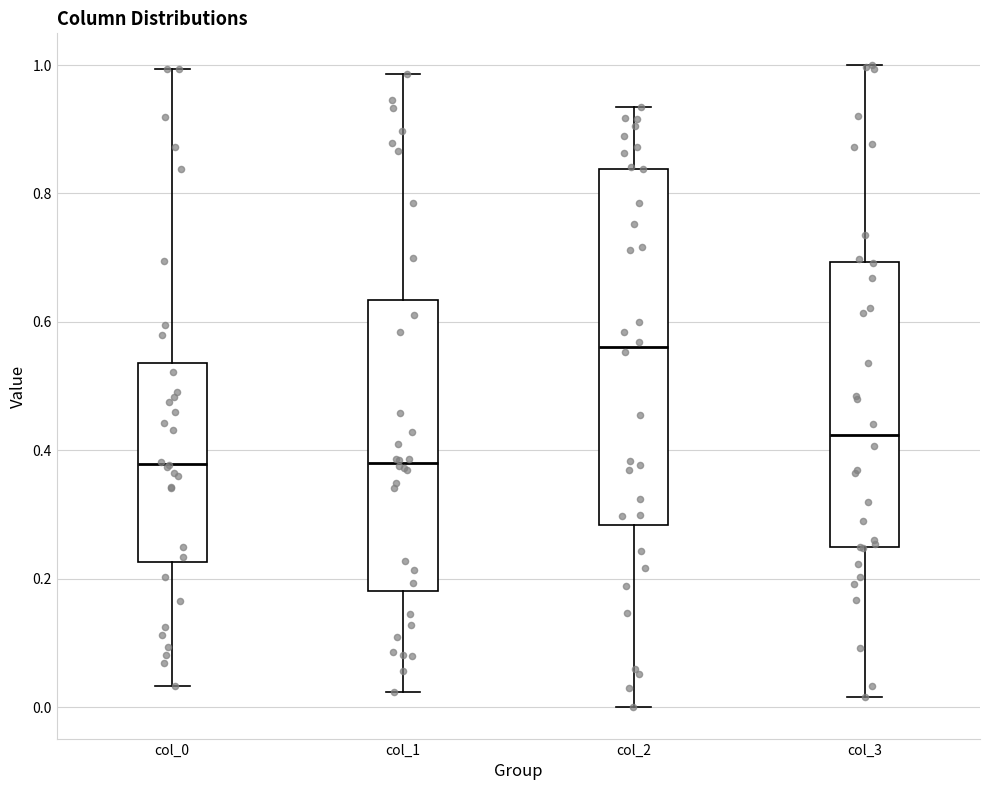

Comparing the boxes themselves (not the whiskers), which one is the tallest?

col_2